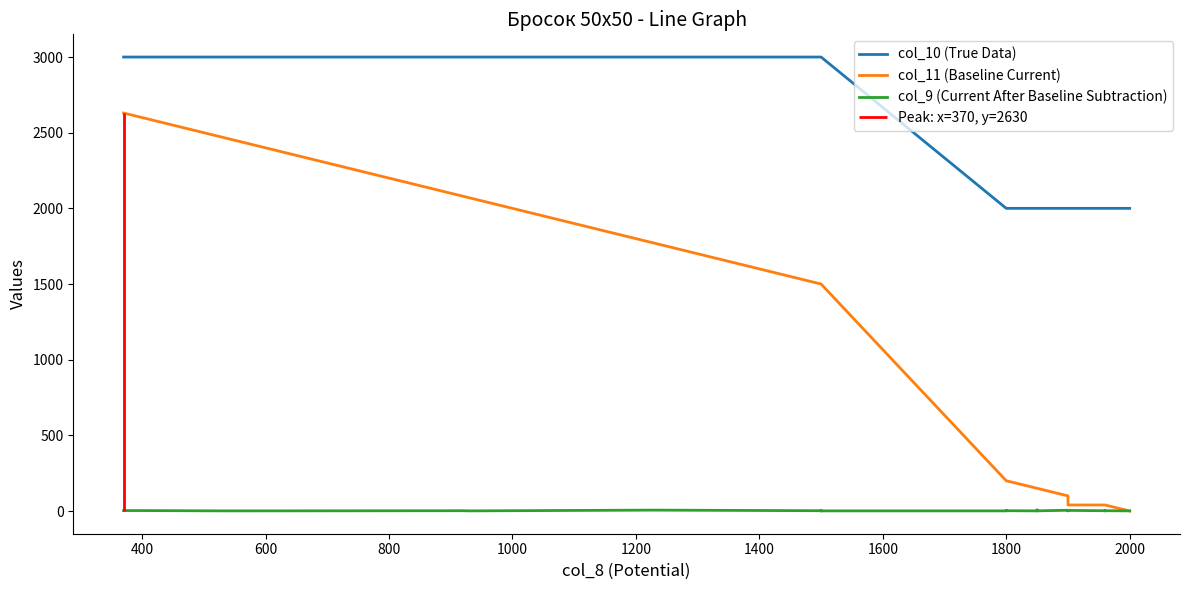

True or false: col_10 (True Data) and col_9 (Current After Baseline Subtraction) intersect in this chart.

False